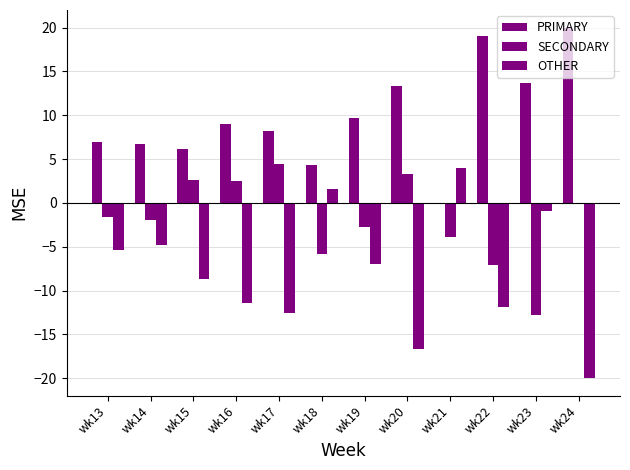

Does the chart contain stacked bars?

No